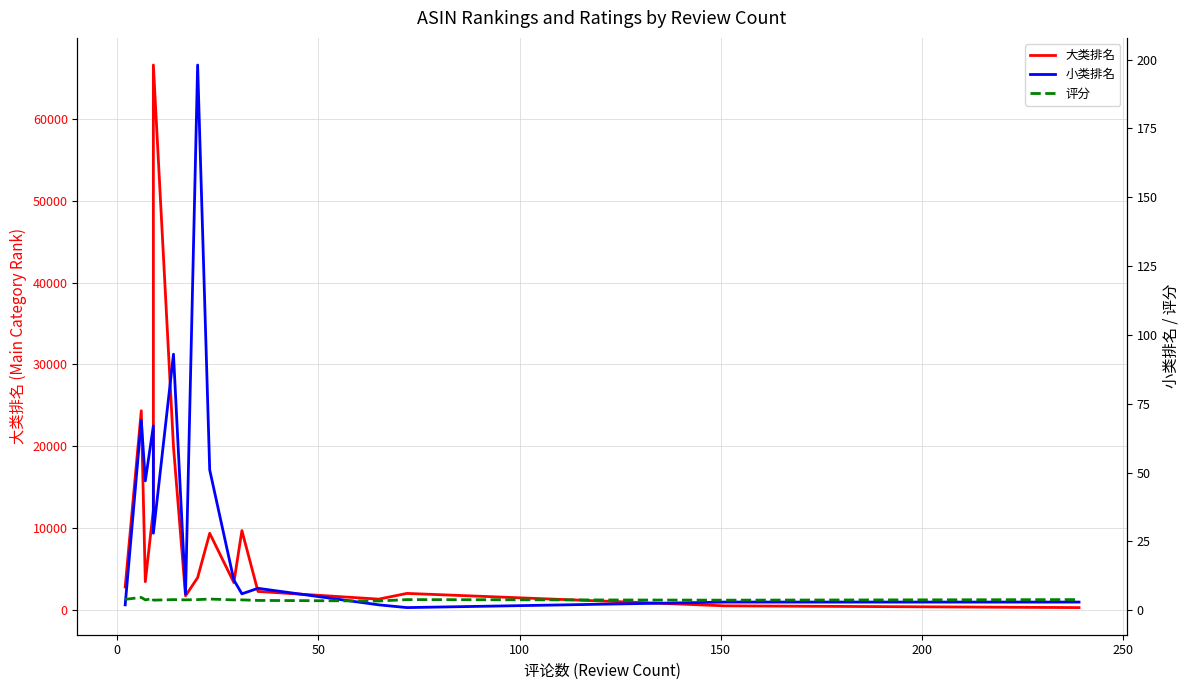

What are all the series names shown in the legend?

大类排名, 小类排名, 评分